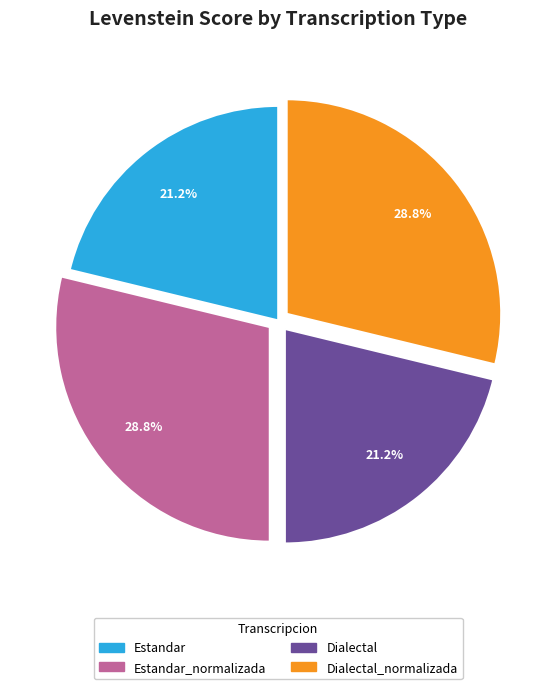

Is there any slice that represents more than half of the pie?

No